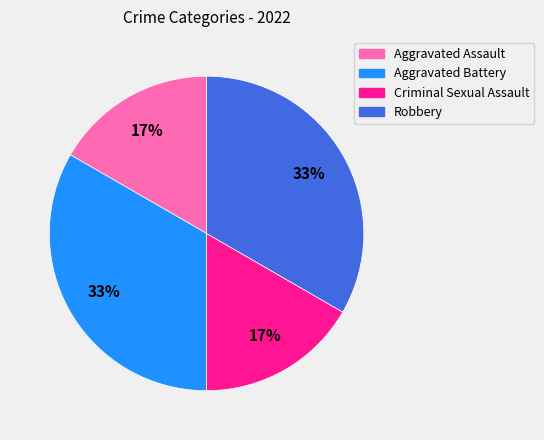

Approximately how many times larger is the value at Aggravated Assault compared to Aggravated Battery?

0.5